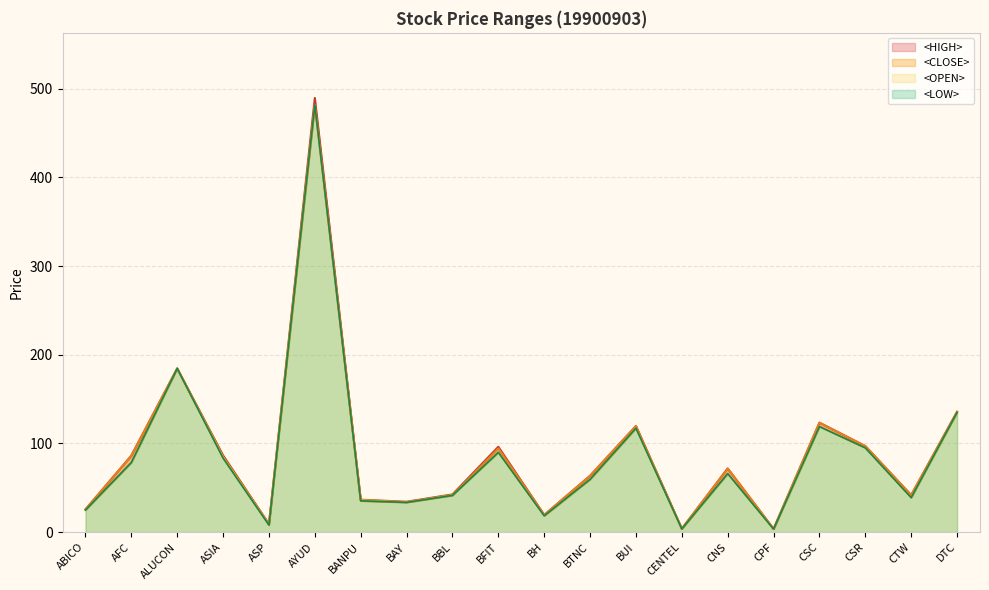

What is the difference between the maximum and minimum values in the <LOW> series?

478.5